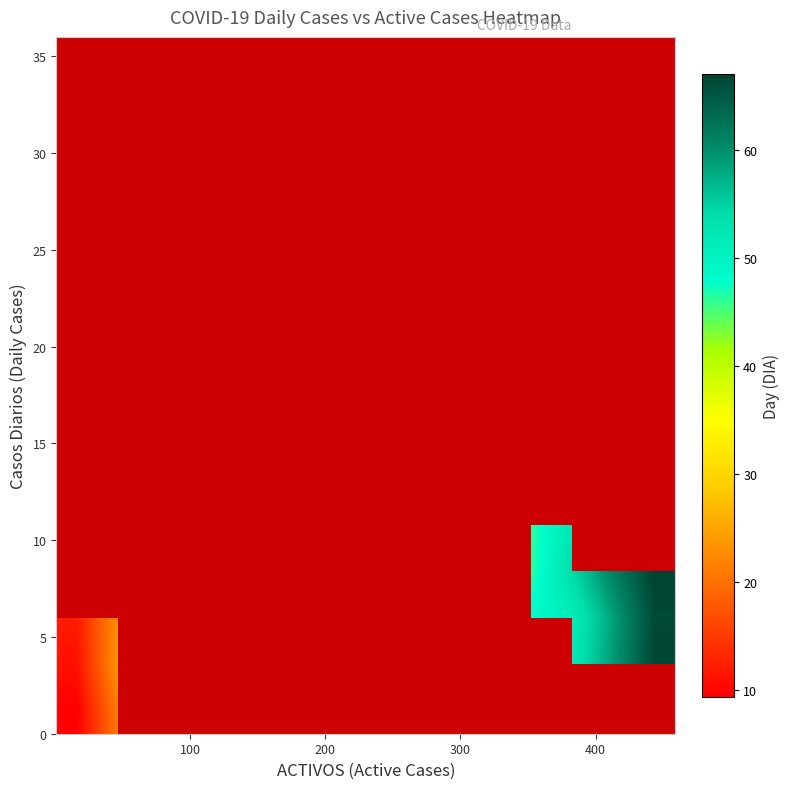

At how many categories does at least one series exceed 34?

9